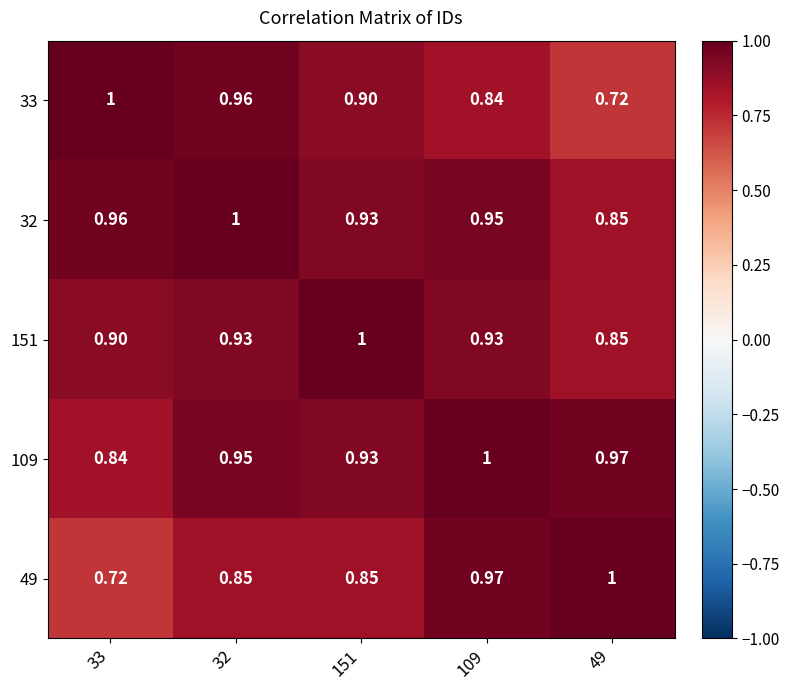

Is the value of 33 at 49 greater than the value of 49 at 109?

No